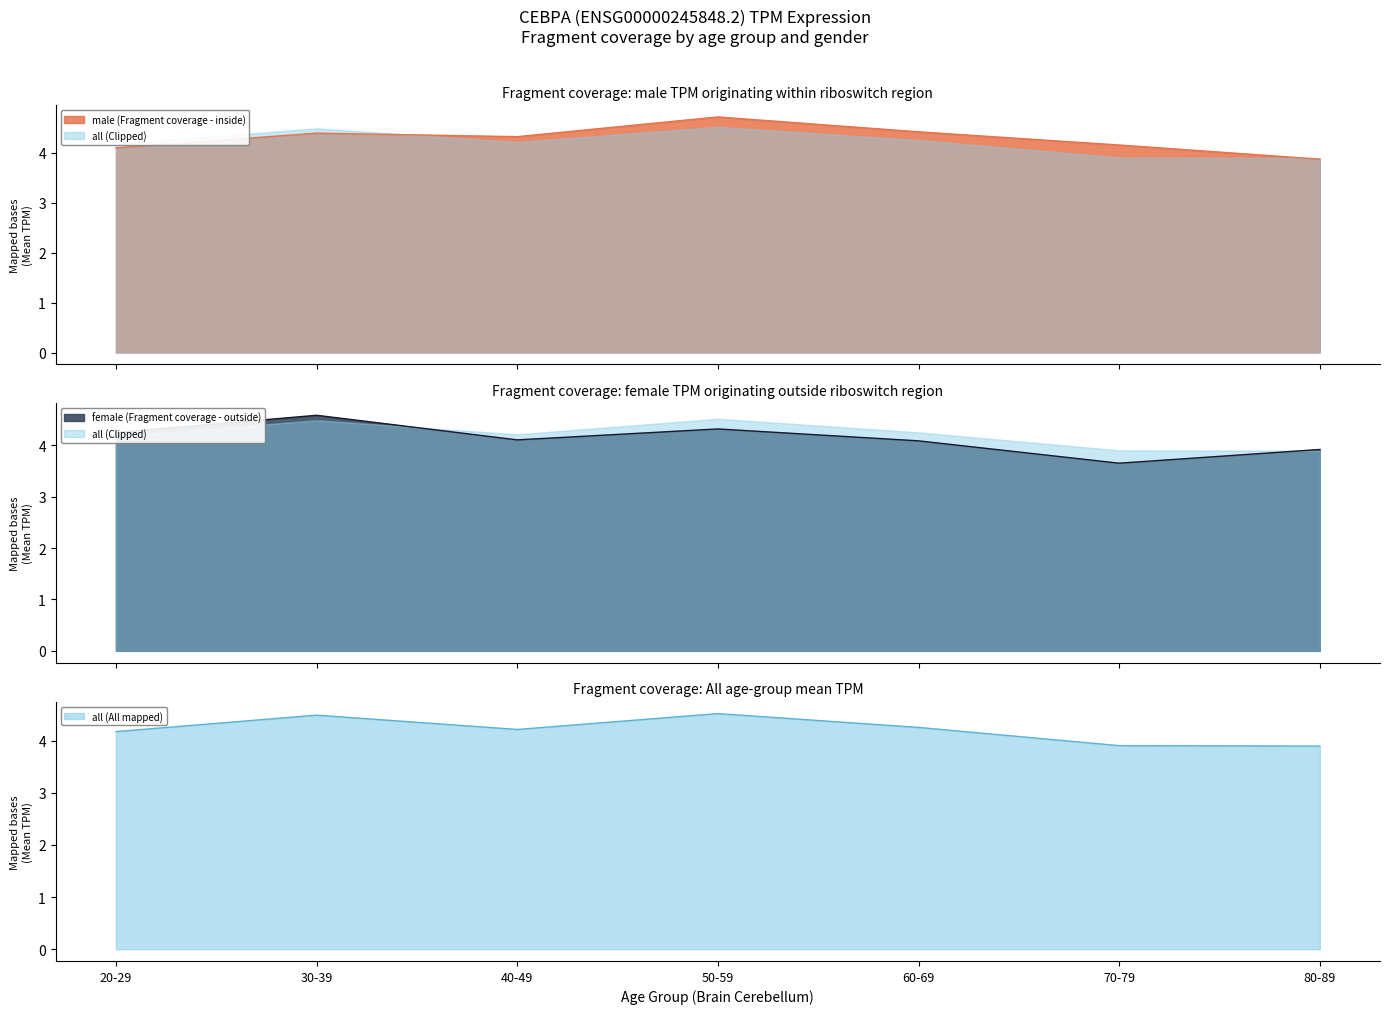

What is the maximum value for all (All mapped)?

4.5